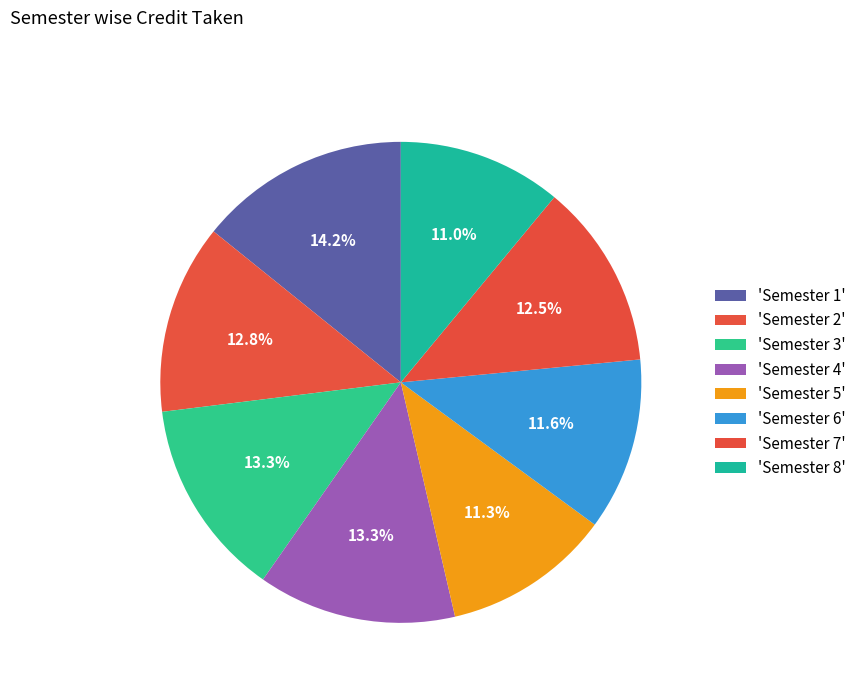

Count the number of slices in the pie.

8